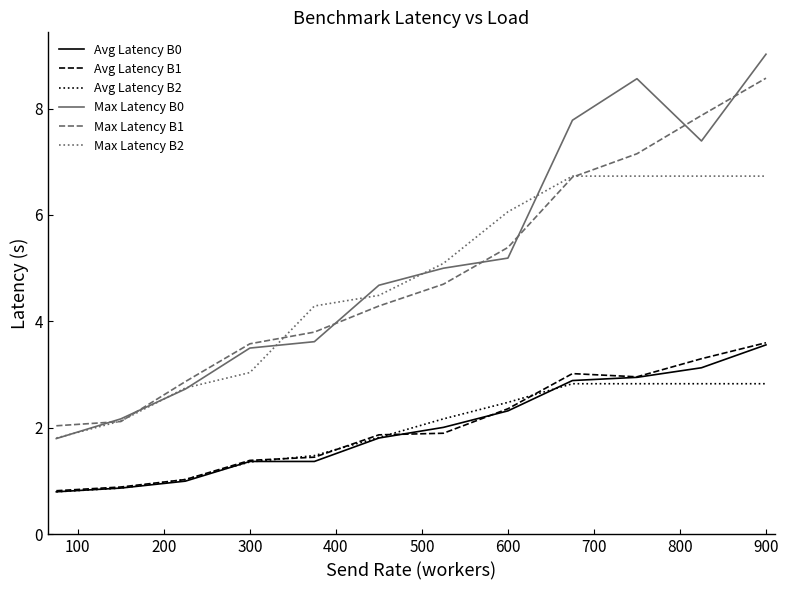

True or false: Avg Latency B1 and Max Latency B2 intersect in this chart.

False